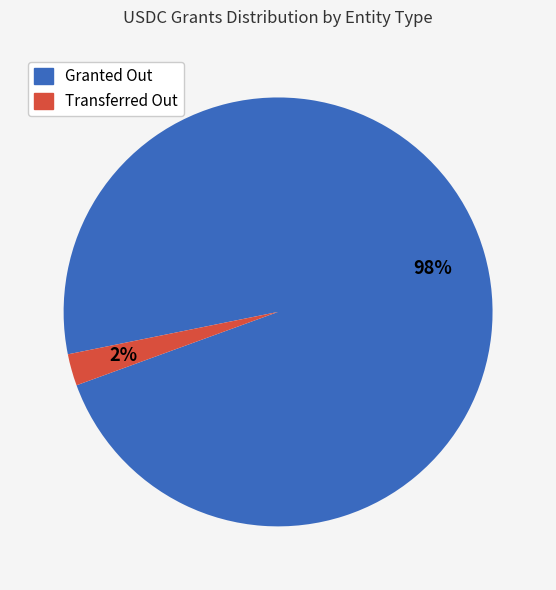

Is there a majority slice in this chart?

Yes